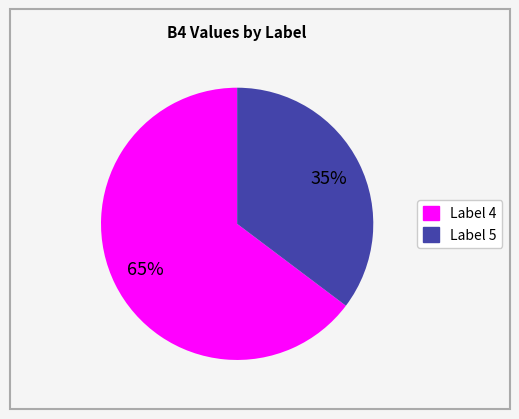

Which has a higher value, Label 4 or Label 5?

Label 4